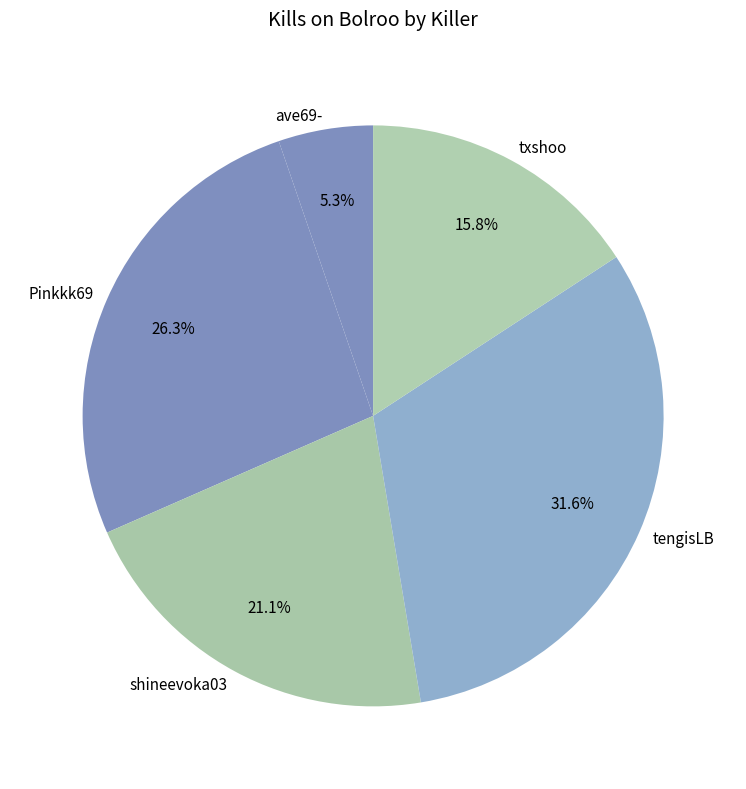

What portion of the pie excludes ave69-?

94.7%